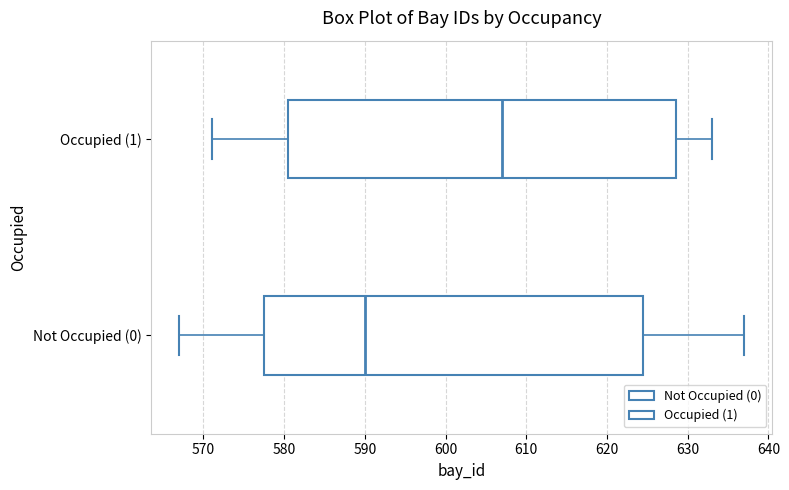

Which box is the widest, from its left edge to its right edge?

Occupied (1)